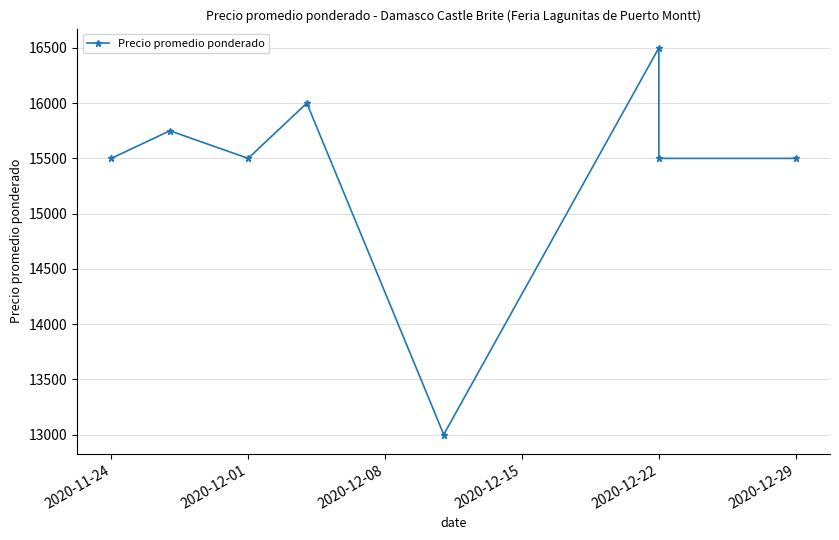

How many series are shown in this chart?

1